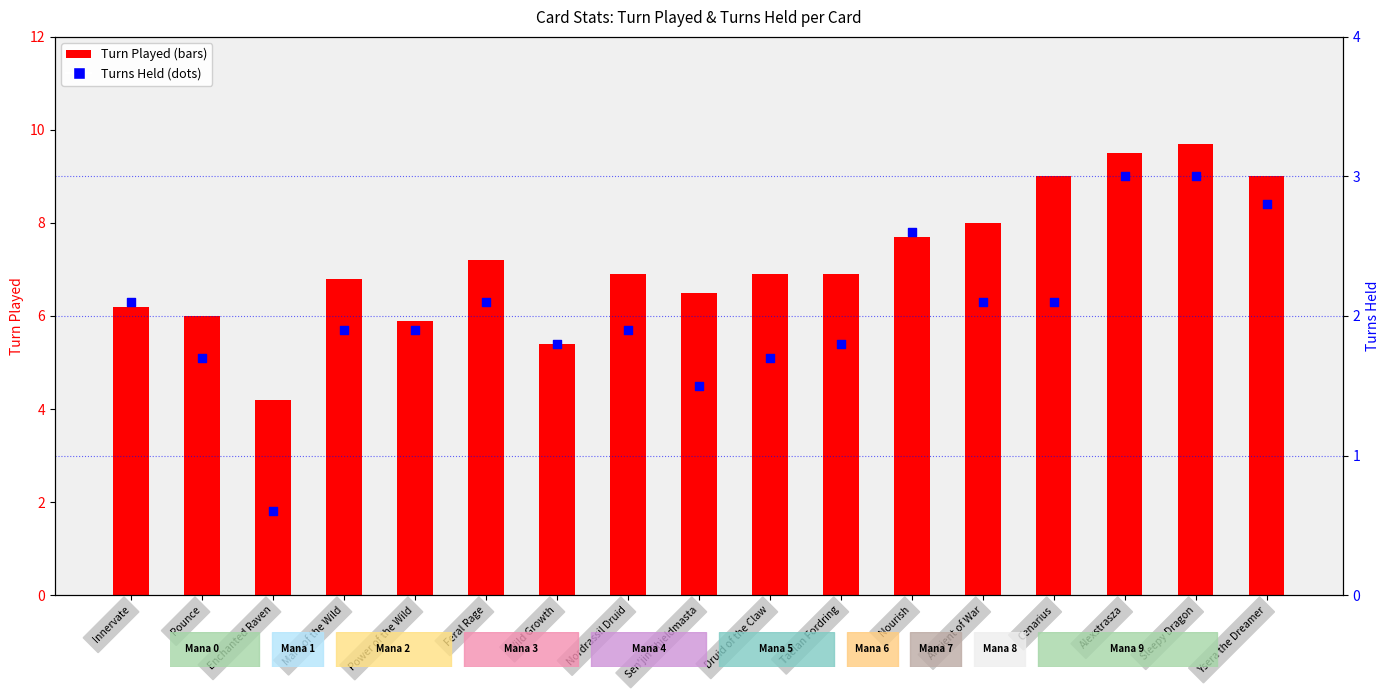

Which series has the widest spread of Y values?

Turn Played